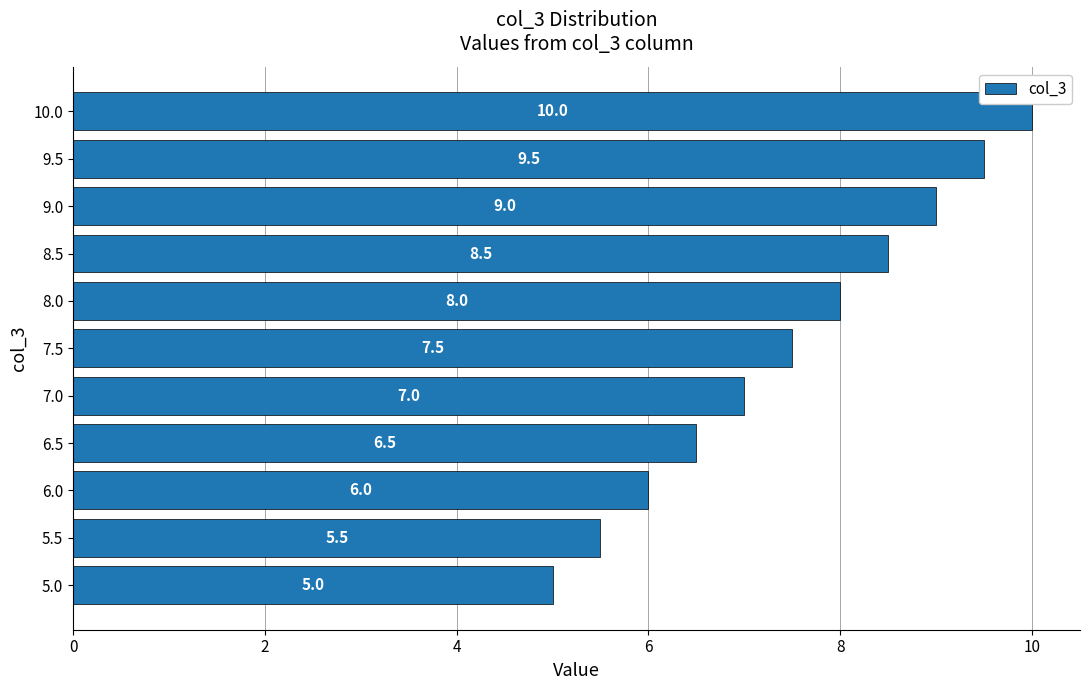

List the labels in order of value, smallest first.

5.0, 5.5, 6.0, 6.5, 7.0, 7.5, 8.0, 8.5, 9.0, 9.5, 10.0